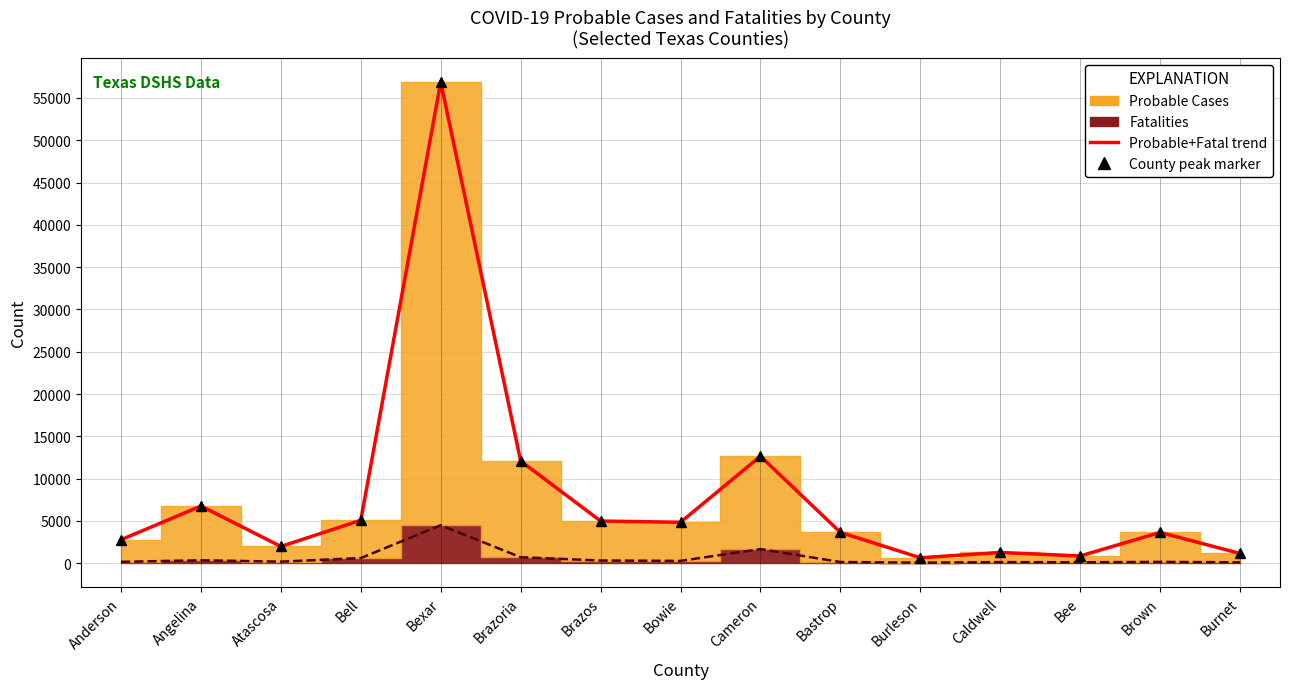

Where is Probable Cases (trend) nearest to the value 28763?

Cameron